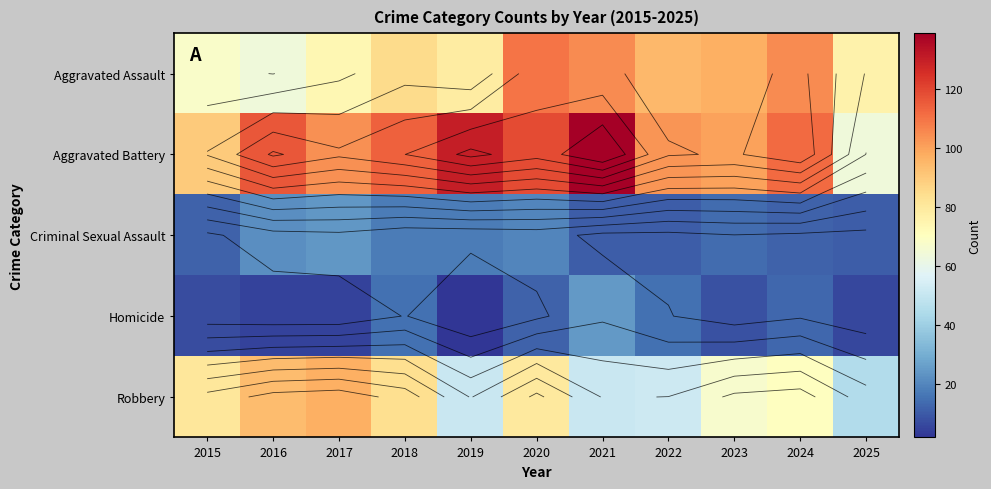

List the labels in order of Aggravated Assault value, smallest first.

2016, 2015, 2017, 2025, 2019, 2018, 2022, 2023, 2021, 2024, 2020